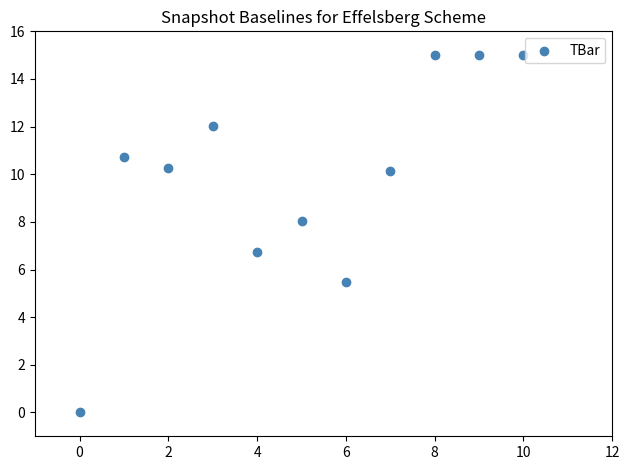

What is the range of Y values (max minus min)?

15.0